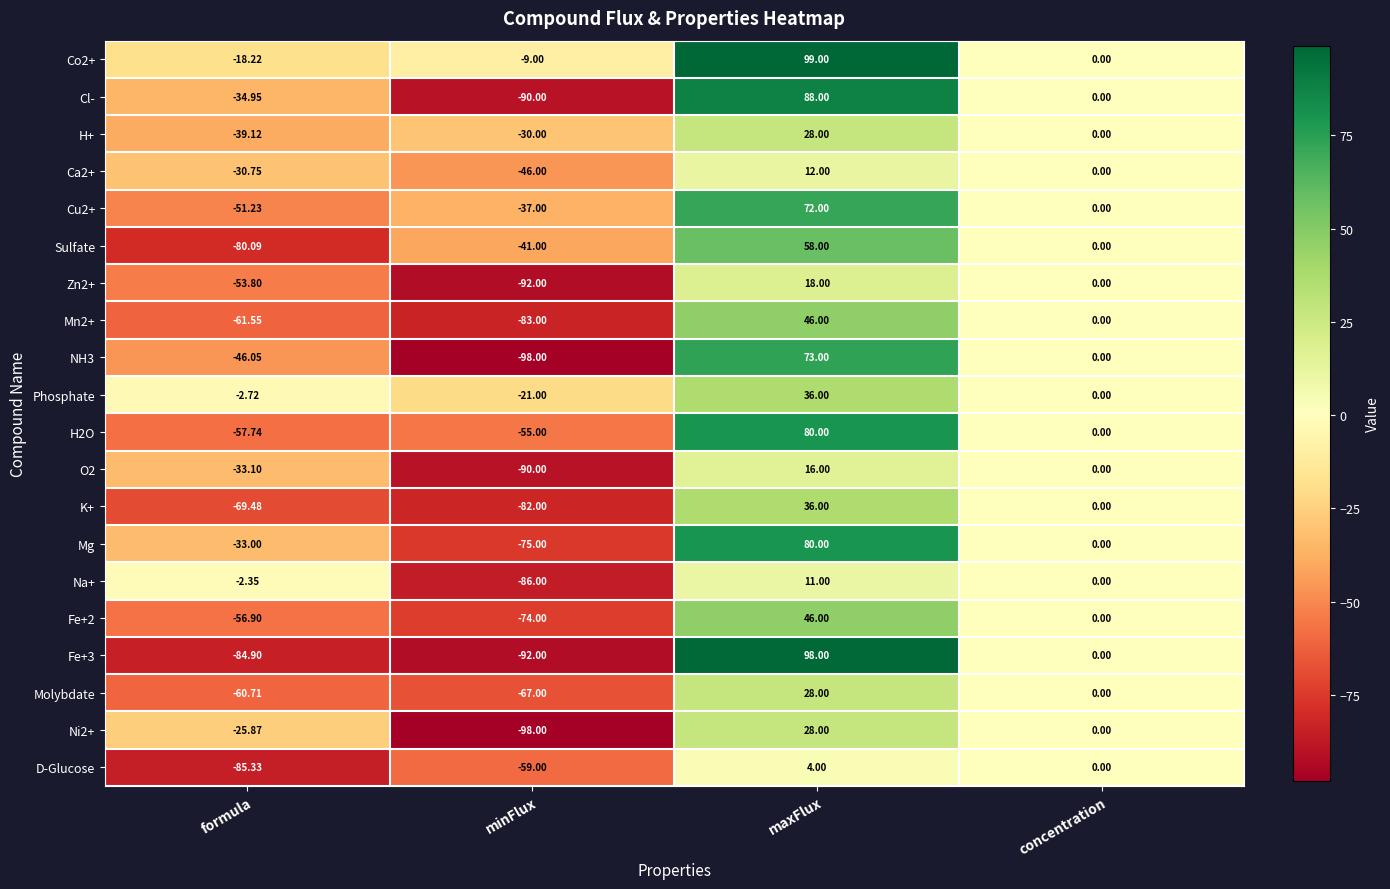

At which category is the sum across all series the highest?

maxFlux